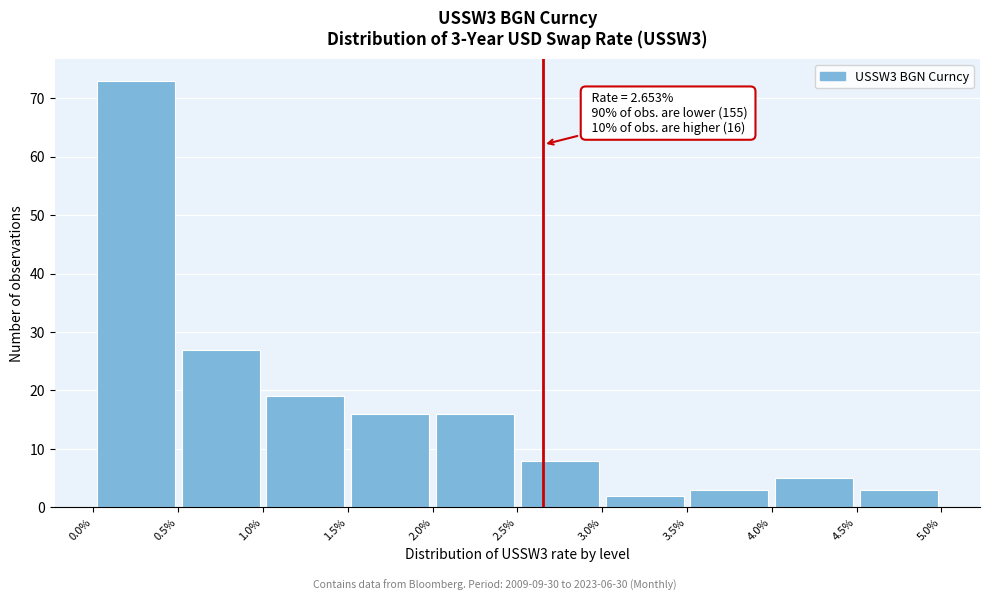

Over which range of the x-axis is the bar tallest?

0.0% to 0.5%